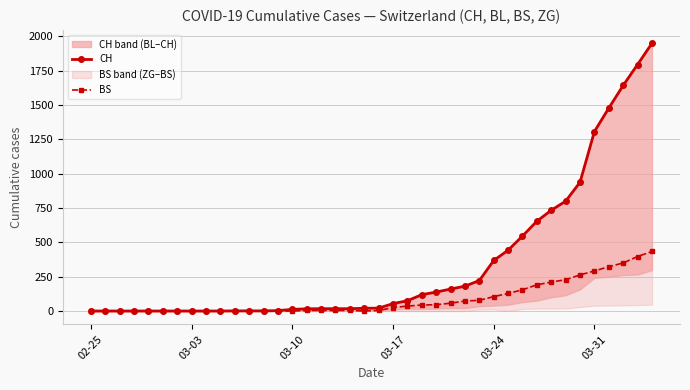

True or false: CH and BS cross at least once.

False